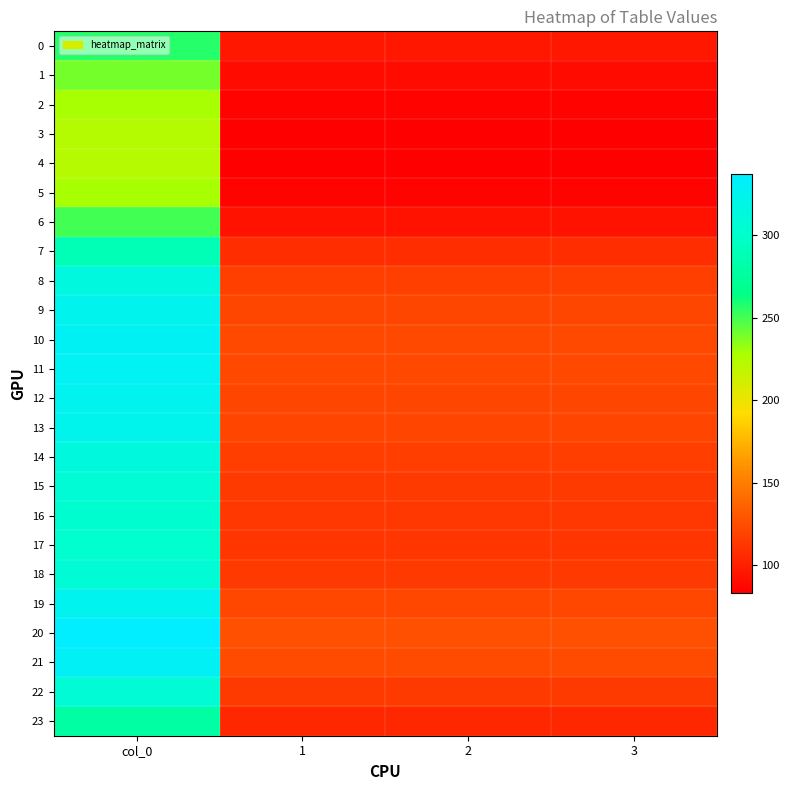

Which series has the largest range (max minus min)?

20